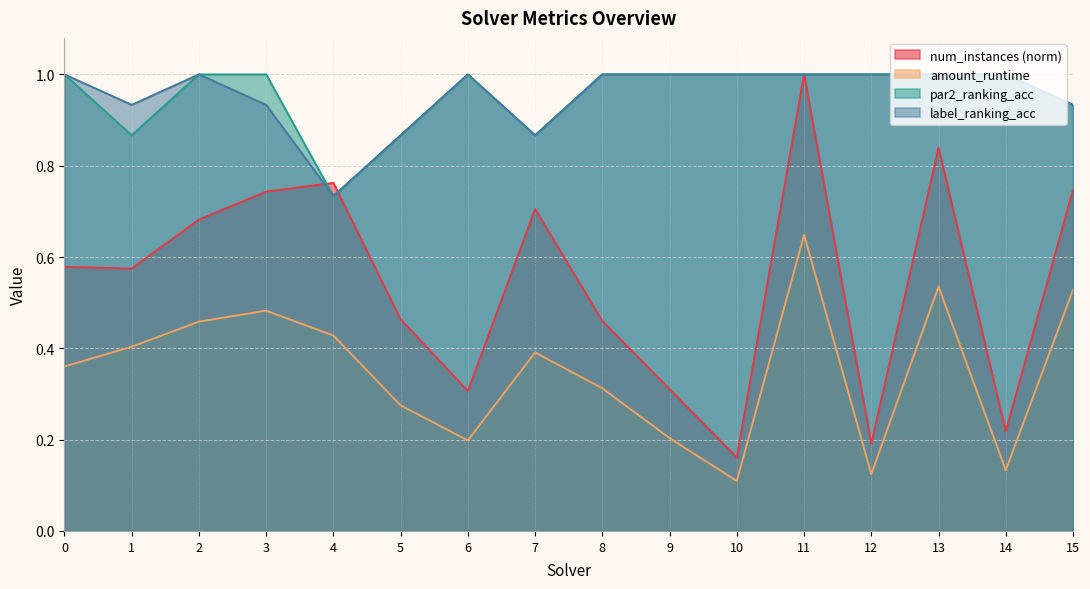

At which category does the chart reach its minimum across all series?

10